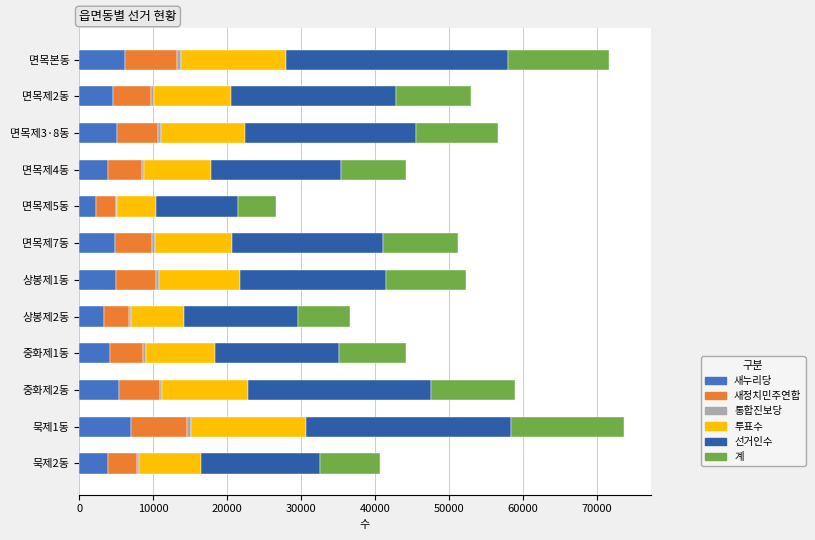

What is the average value of the 새누리당 series?

4627